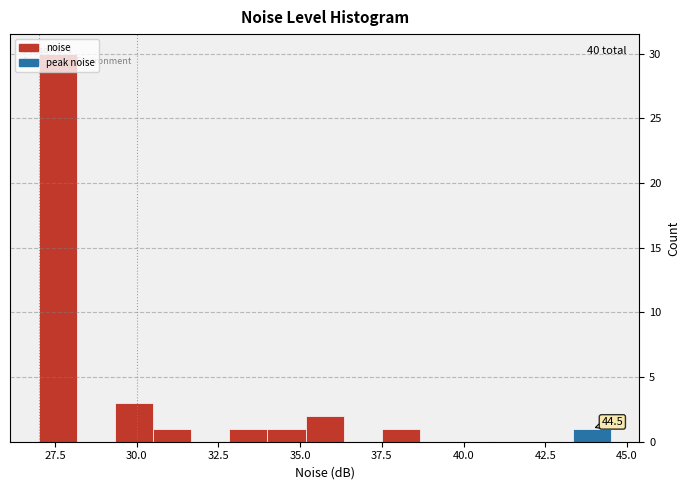

Around what value on the x-axis is the tallest bar? Give the approximate position of its centre, as read against the axis.

27.5